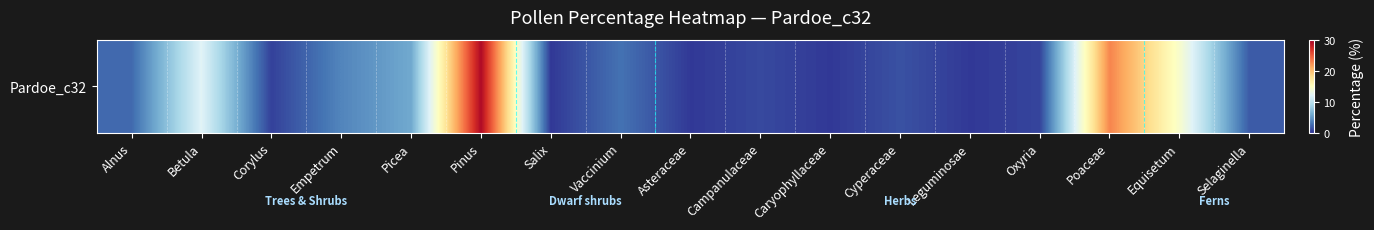

The chart shows a value of 1.8 at Selaginella. True or false?

True